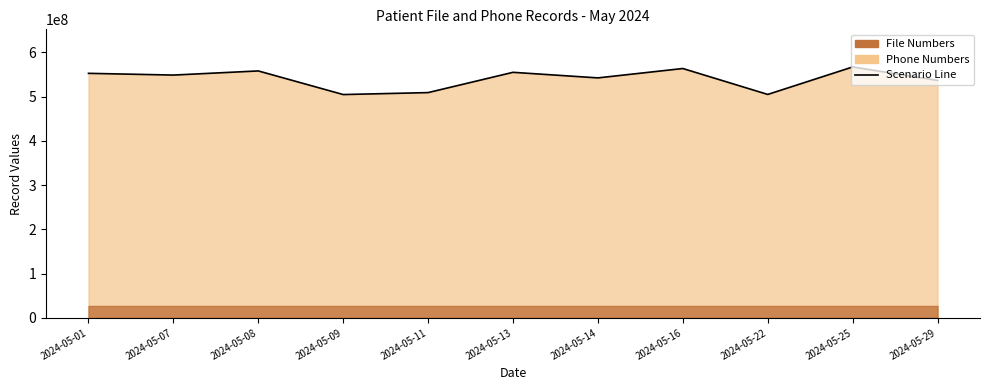

Is it true that the value at 2024-05-22 is 505157915?

True